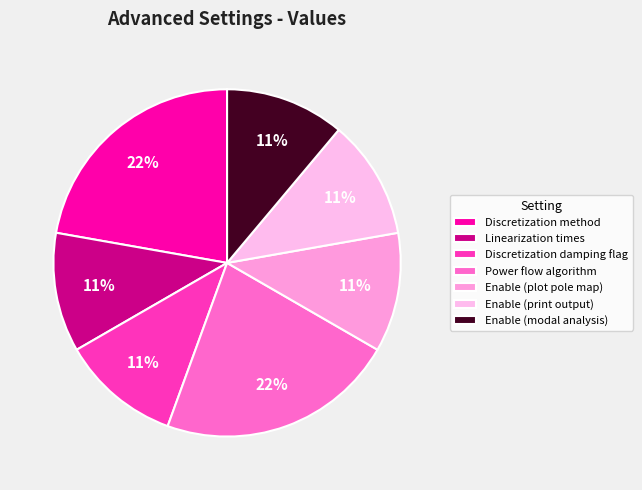

Does any single category account for the majority?

No